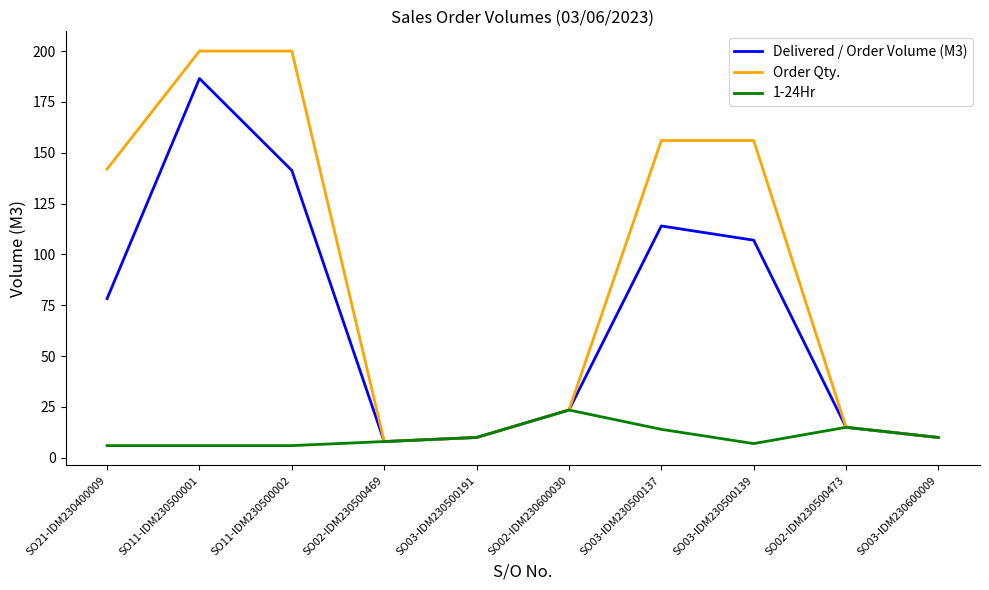

Which series has the largest total across all categories?

Order Qty.